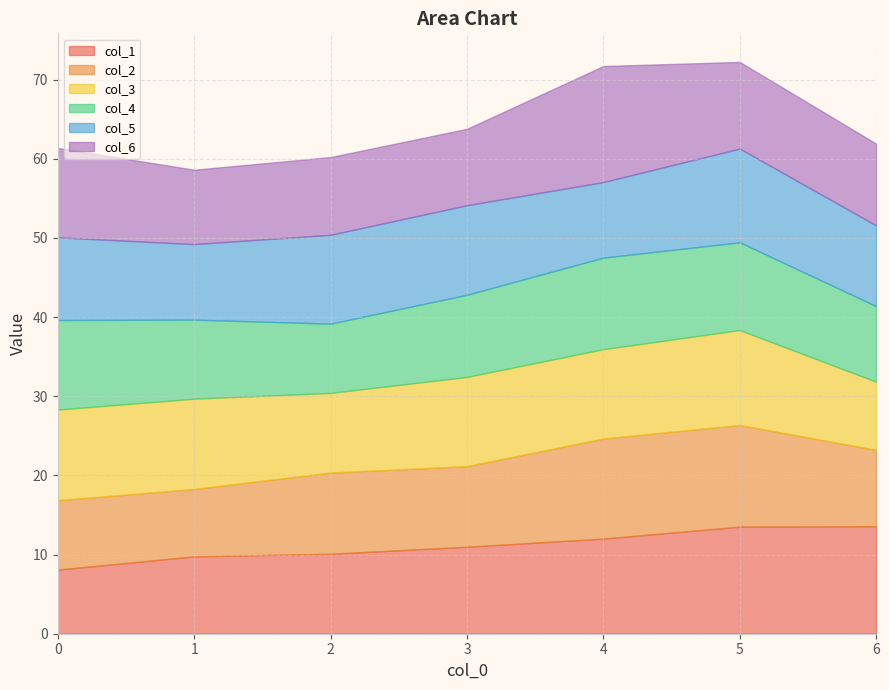

What is the spread (max minus min) of values at 4?

5.1